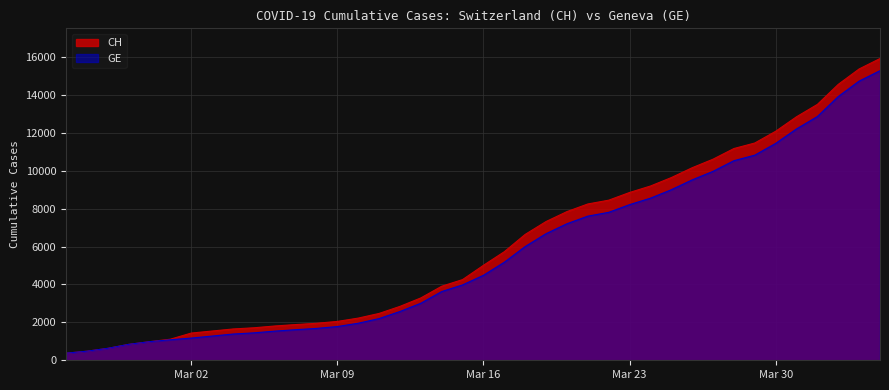

True or false: CH and GE cross at least once.

False